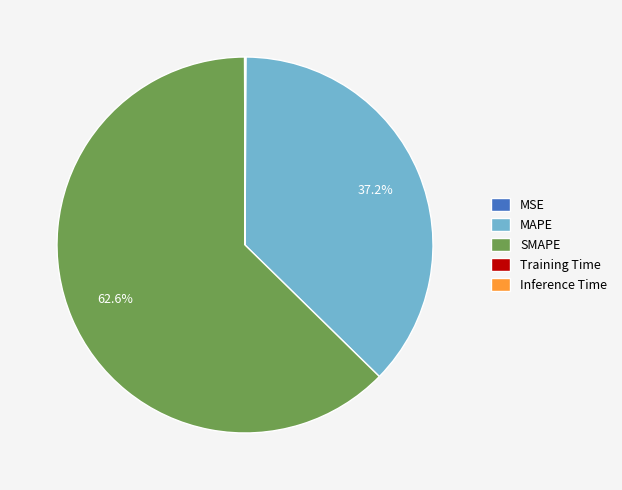

Which category accounts for the majority?

SMAPE